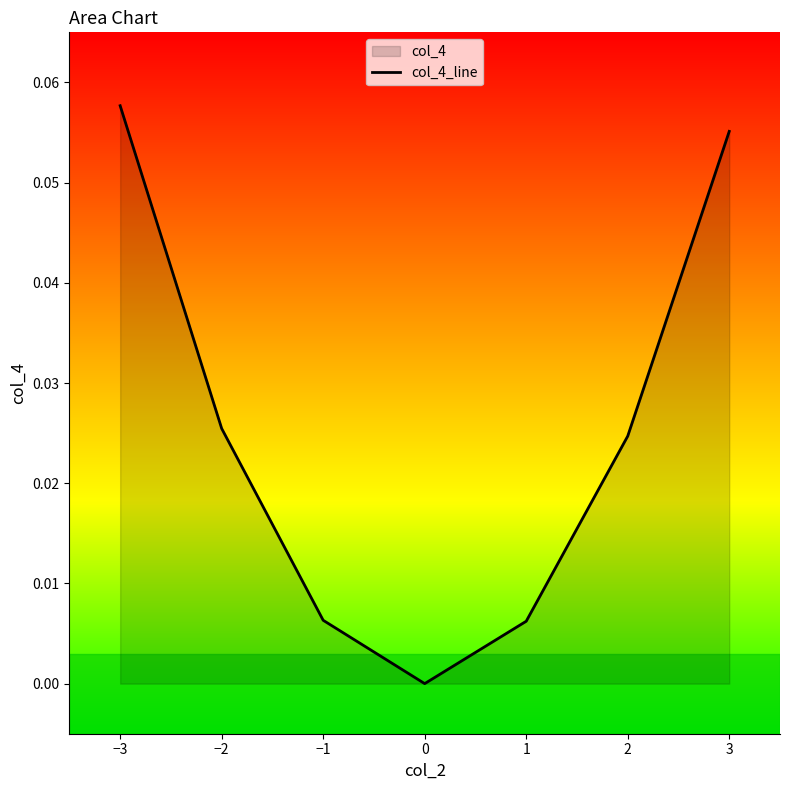

How many interior local valleys (lower than both neighbors) does the data have?

1